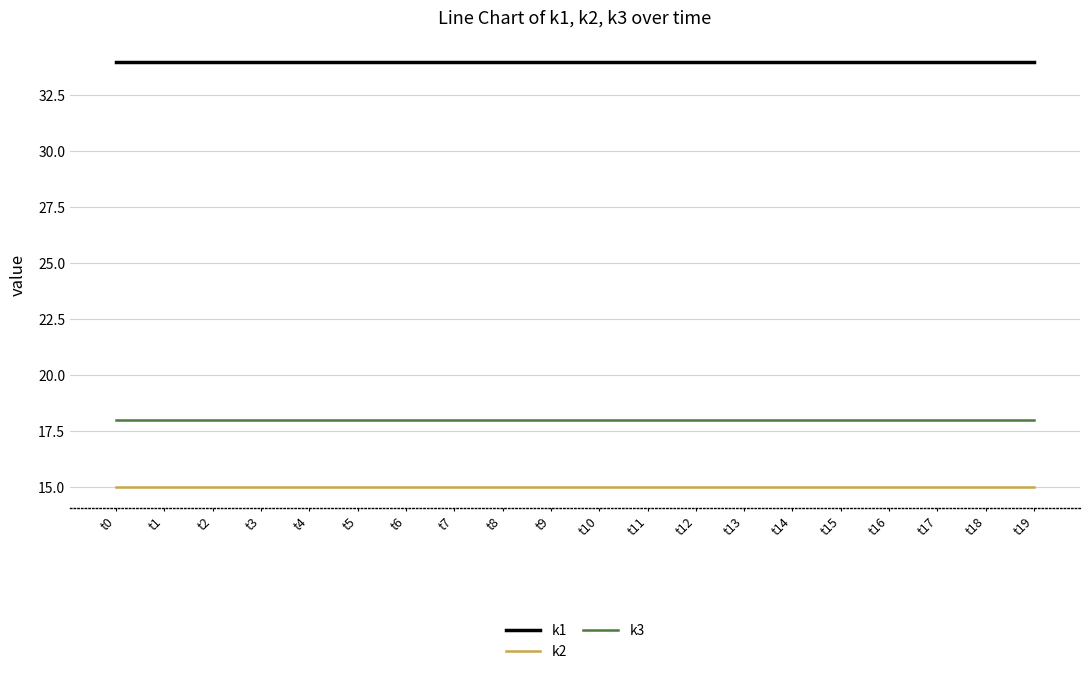

Reading right to left, what are all the values shown in this chart?

k1: 34	34	34	34	34	34	34	34	34	34	34	34	34	34	34	34	34	34	34	34
k2: 15	15	15	15	15	15	15	15	15	15	15	15	15	15	15	15	15	15	15	15
k3: 18	18	18	18	18	18	18	18	18	18	18	18	18	18	18	18	18	18	18	18